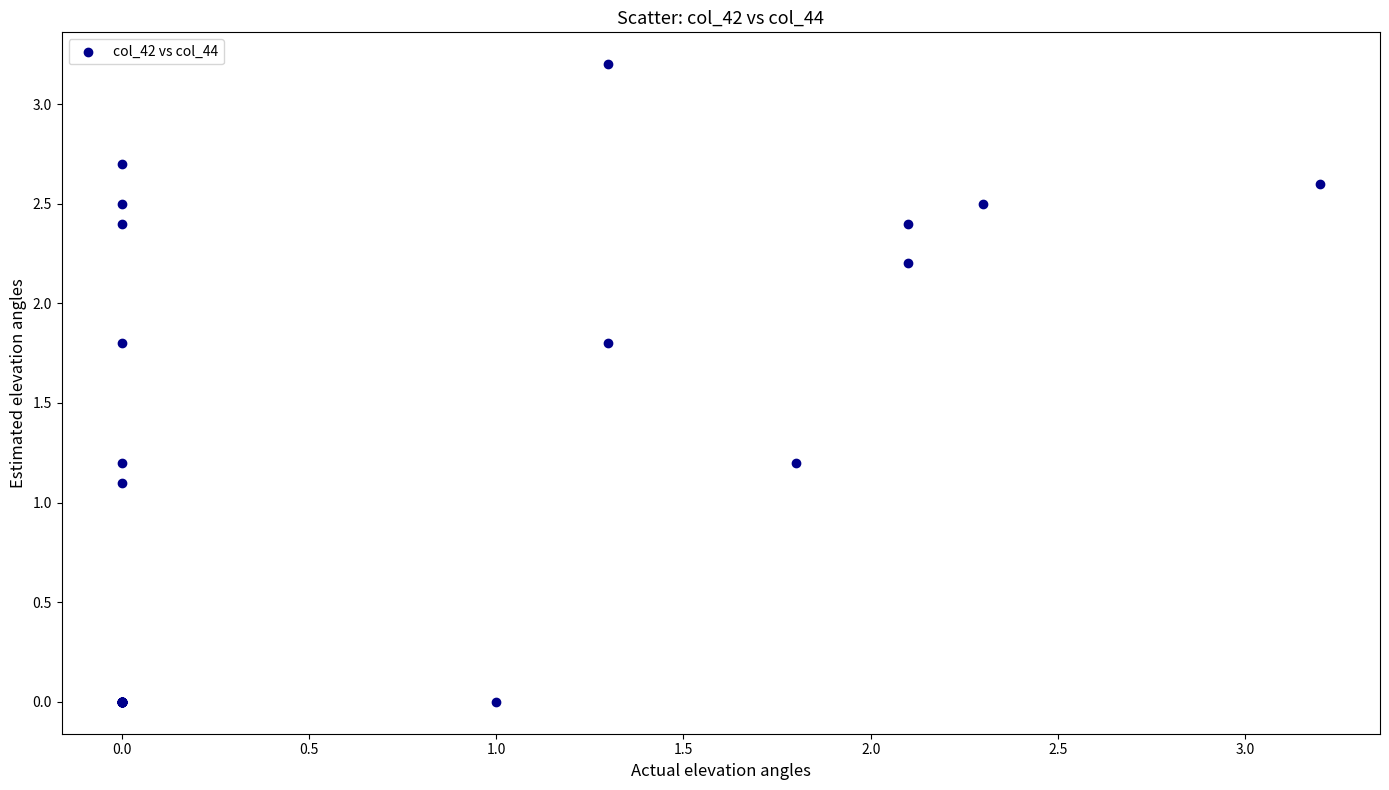

What Y value in the scatter plot is closest to 1?

1.1